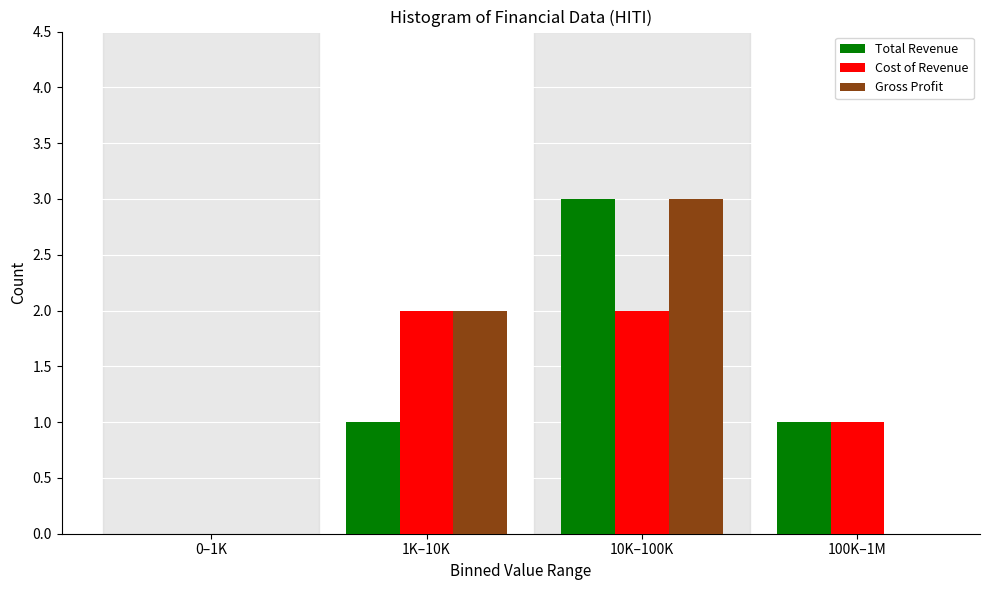

Reading left to right, list all the values displayed in this chart.

Total Revenue: 0–1K=0	1K–10K=1	10K–100K=3	100K–1M=1
Cost of Revenue: 0–1K=0	1K–10K=2	10K–100K=2	100K–1M=1
Gross Profit: 0–1K=0	1K–10K=2	10K–100K=3	100K–1M=0